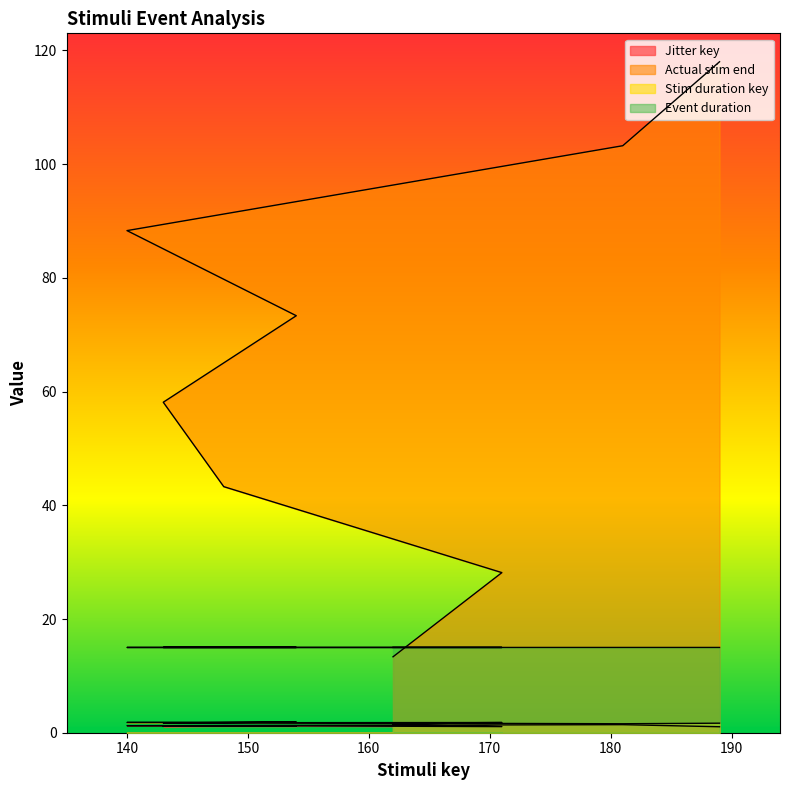

What value does the Jitter key series have at 154?

1.2